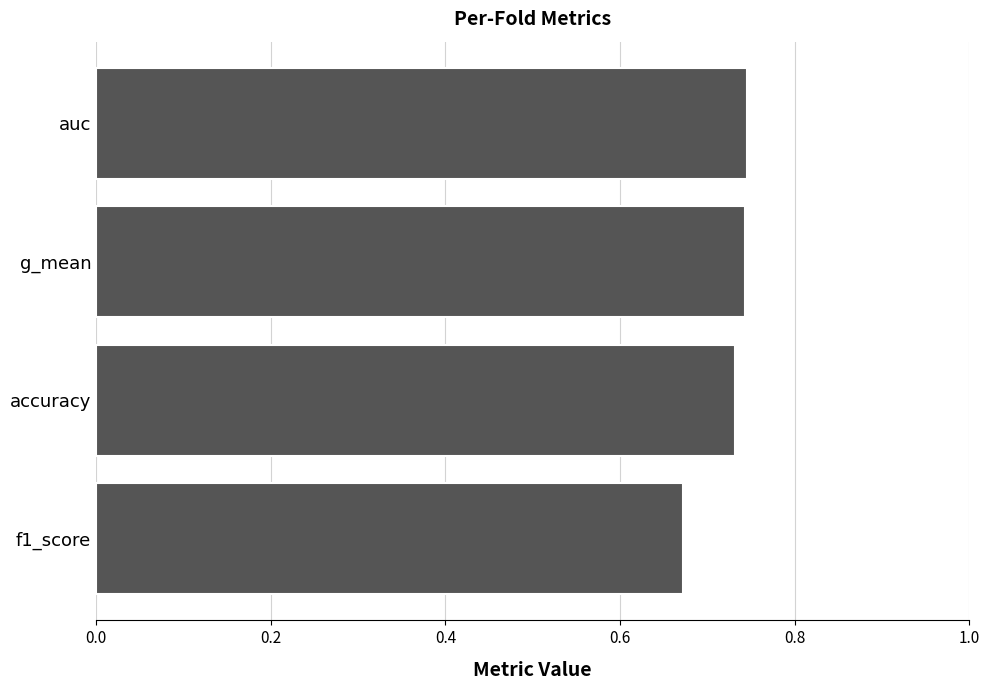

At which label is the value closest to 0?

f1_score